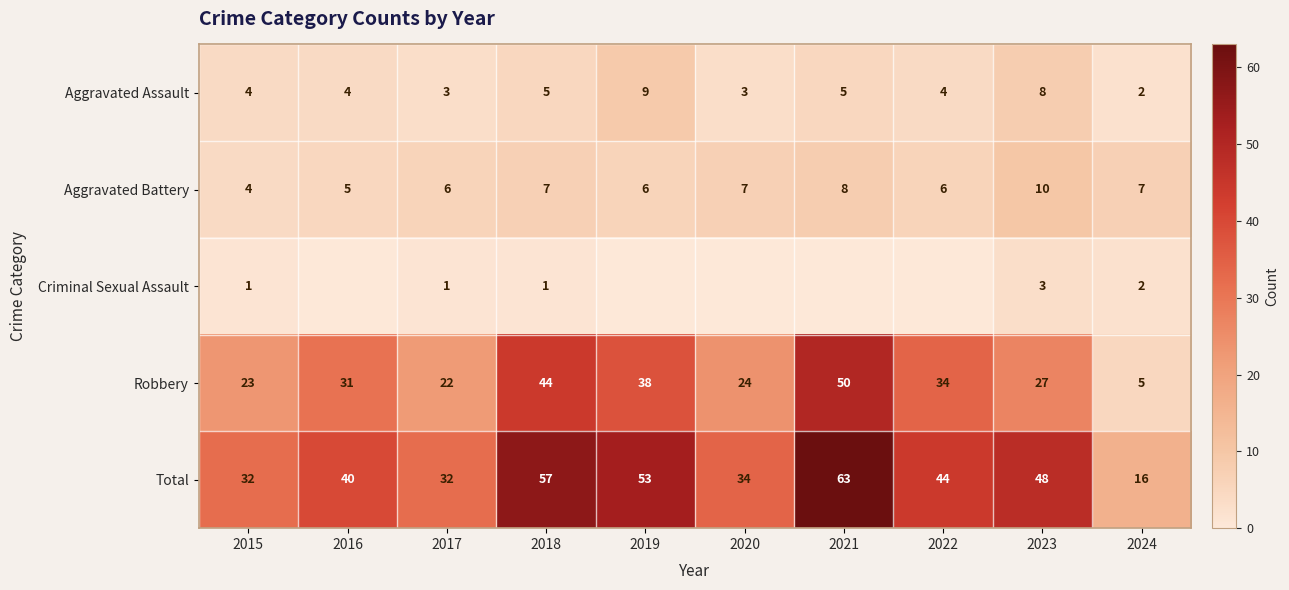

What is the average value of the Aggravated Battery series?

7